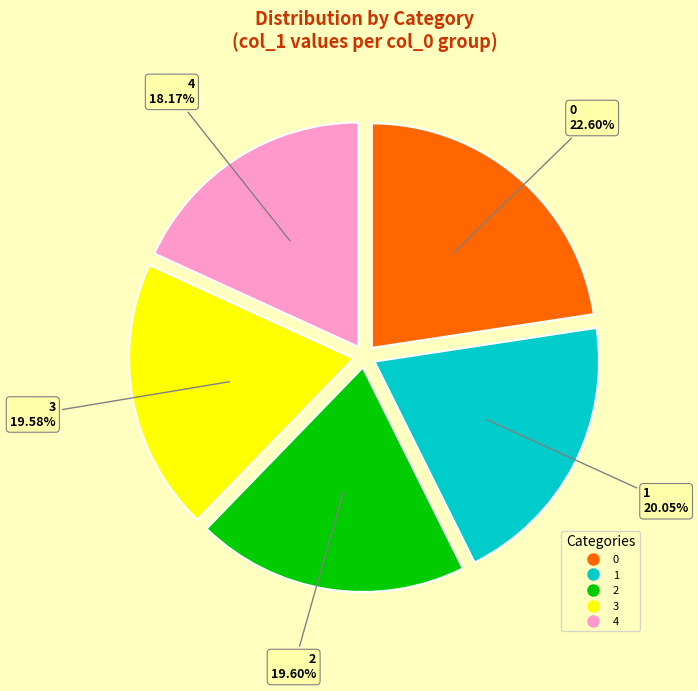

To the nearest percent, what percentage of the pie is 2?

20%